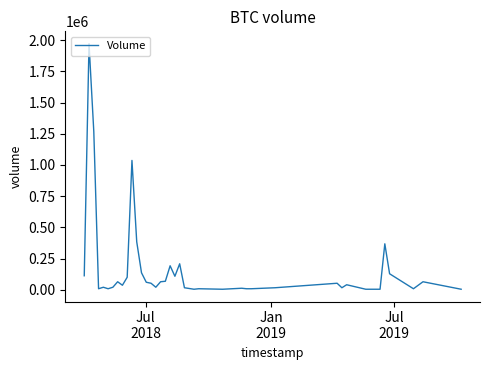

What is the difference between the maximum and second lowest values?

1968000